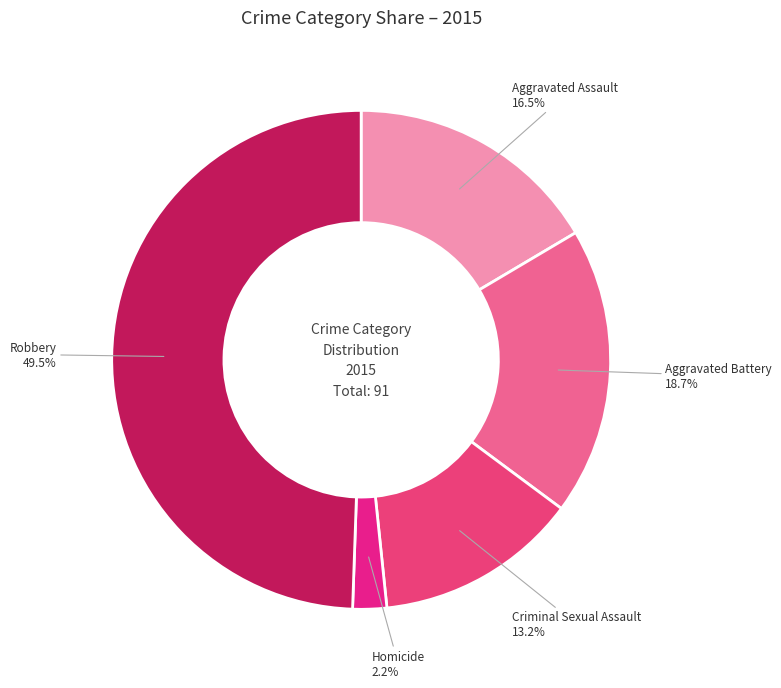

What is the largest slice in the pie chart?

Robbery